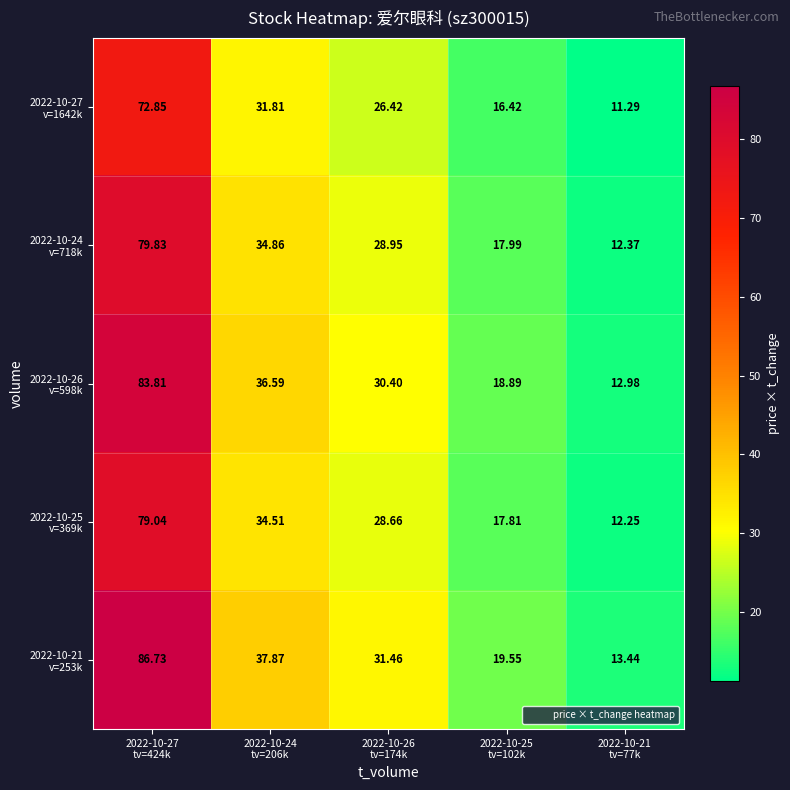

How many series are shown in this chart?

5